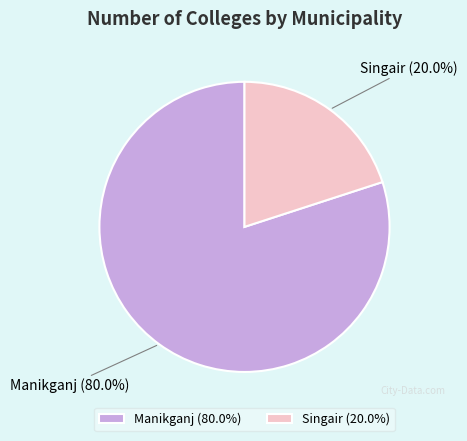

What percentage is the Singair slice, to the nearest percent?

20%